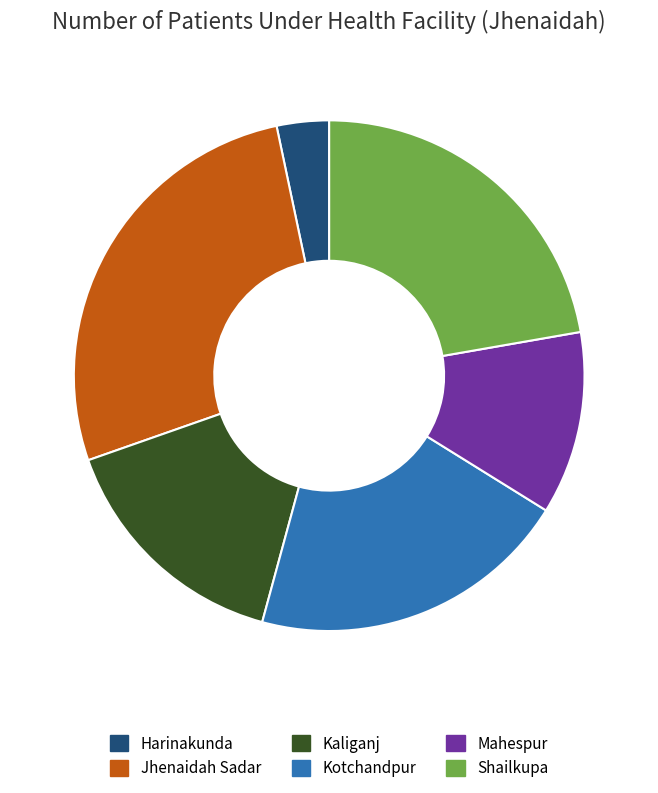

Between Shailkupa and Kotchandpur, which is larger?

Shailkupa